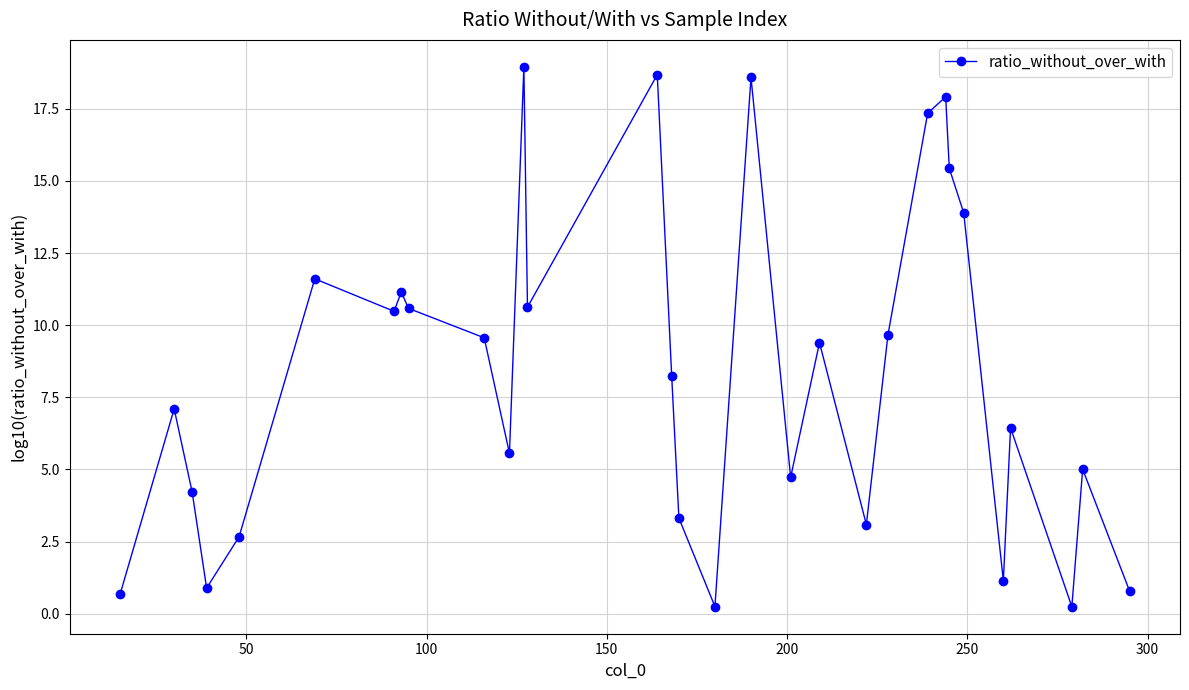

What is the value of the 19th point from the left?

4.7